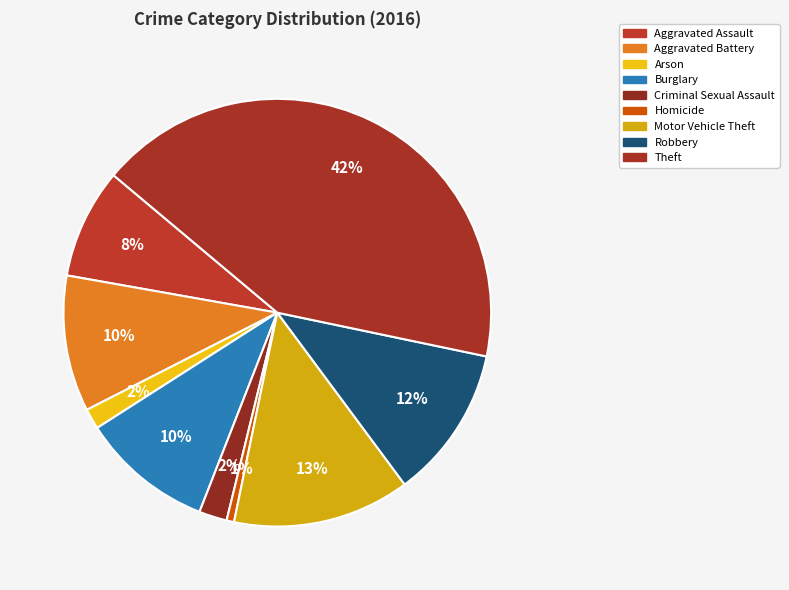

What is the total percentage of Aggravated Assault and Homicide?

8.9%